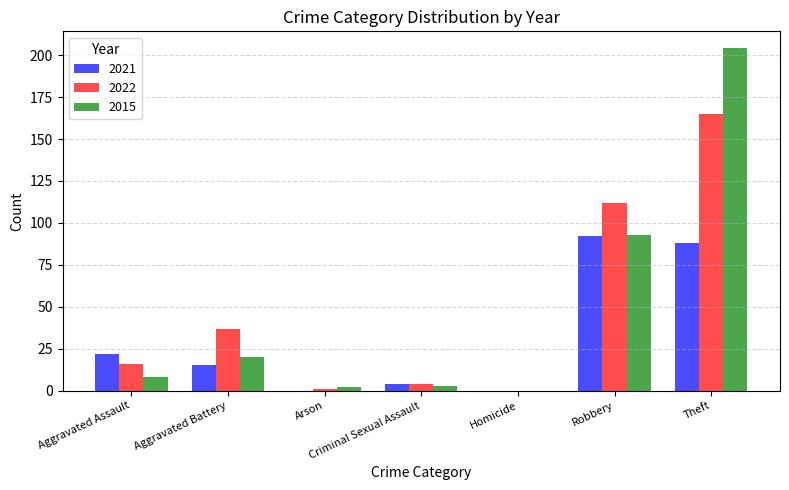

At which category is the sum across all series the highest?

Theft